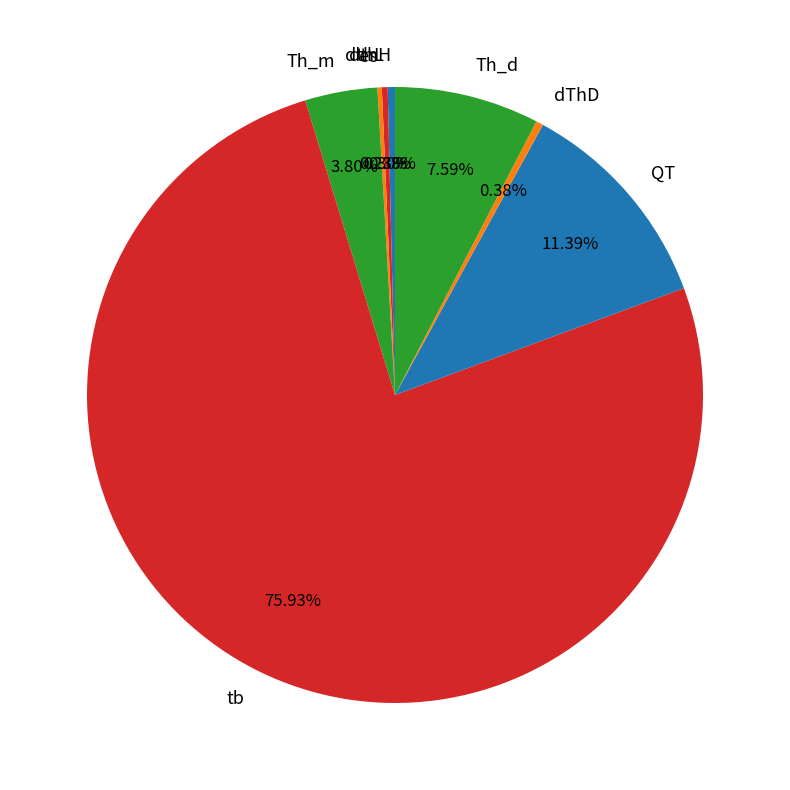

What is the majority slice?

tb